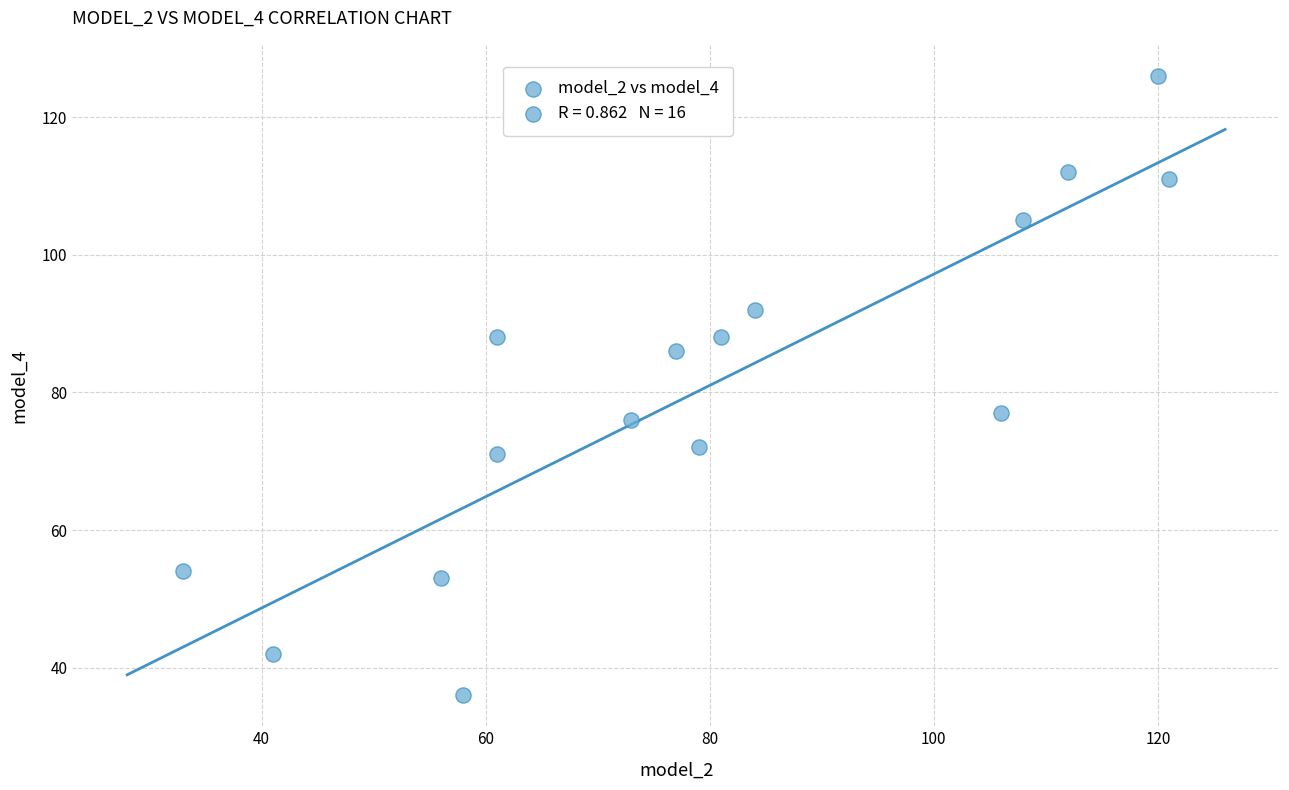

What Y value in the scatter plot is closest to 81?

77